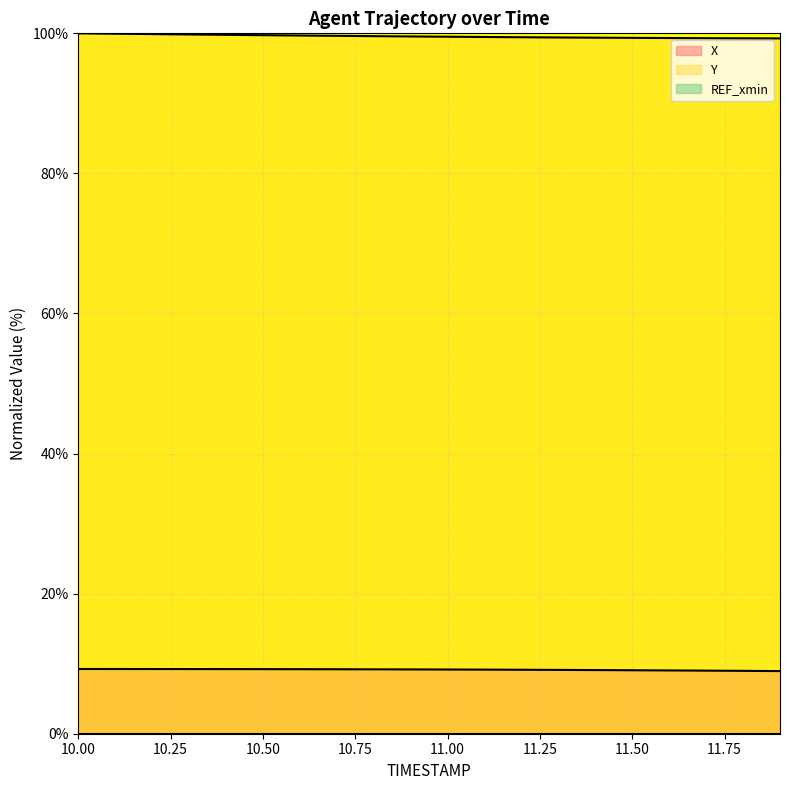

True or false: X and Y cross at least once.

False